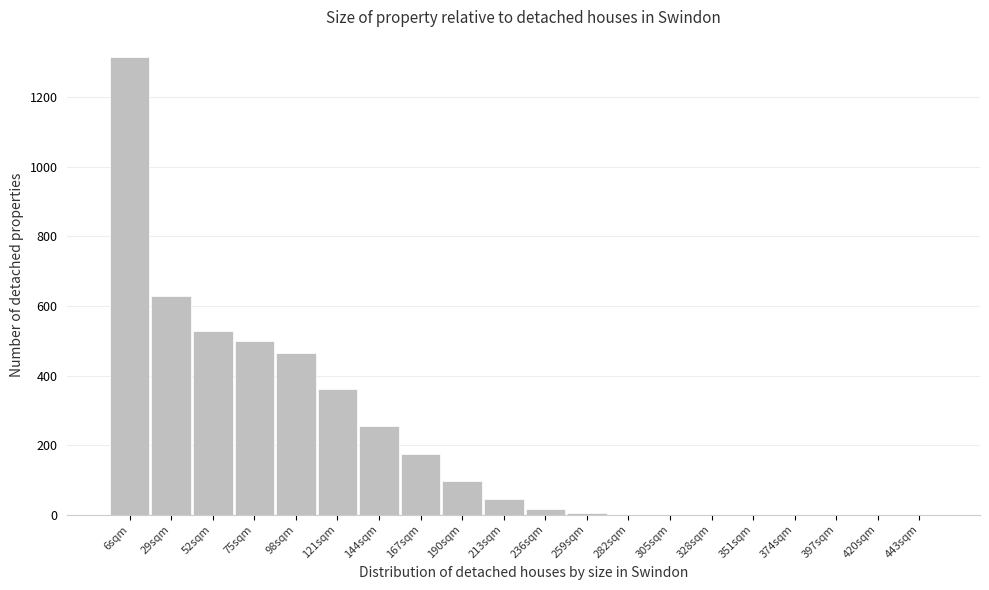

Approximately how many times larger is the value at 29sqm compared to 144sqm?

2.5